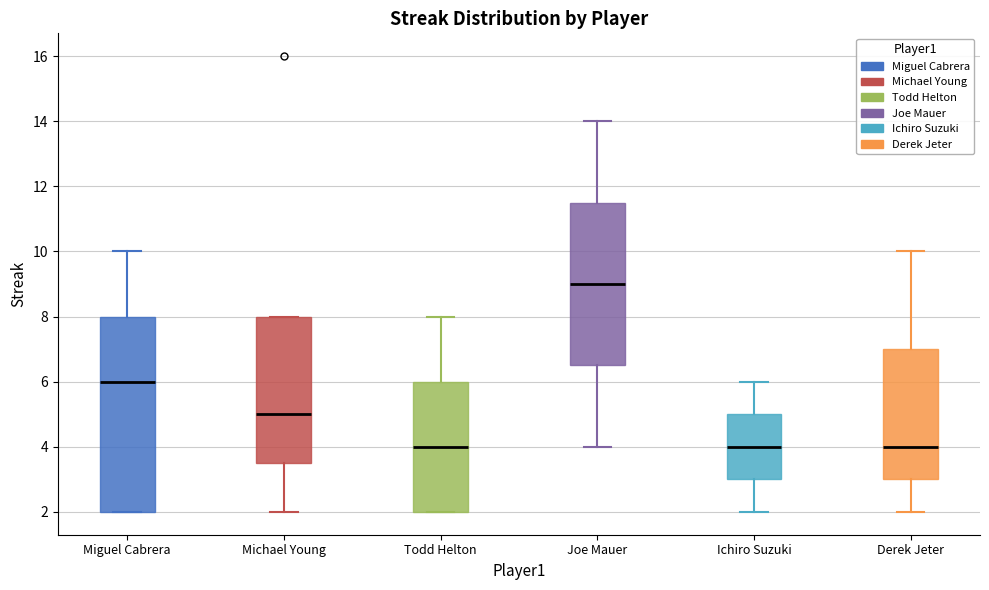

Which box has the highest median line?

Joe Mauer